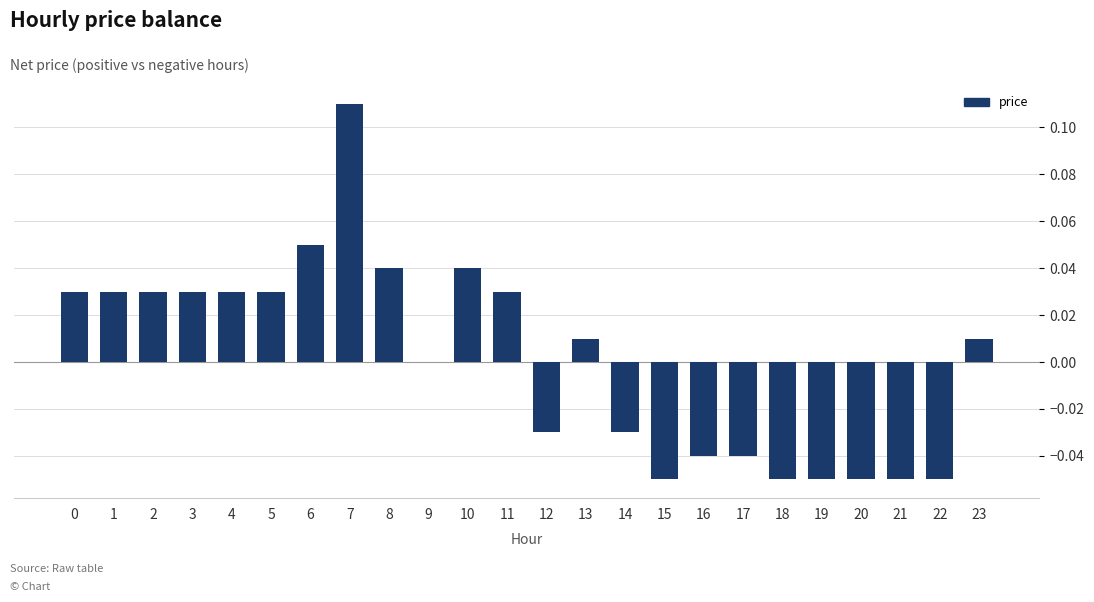

Which category has the highest value across all series?

7